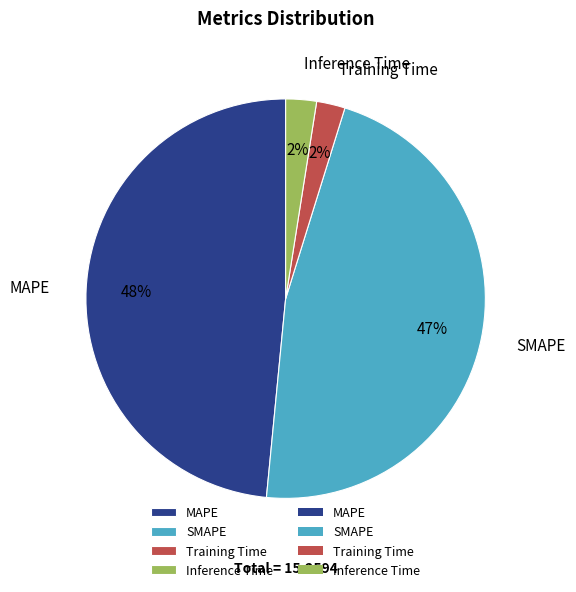

Between SMAPE and MAPE, which is larger?

MAPE